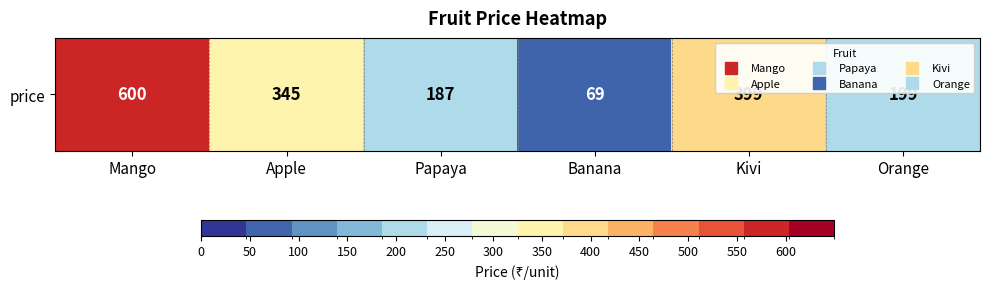

Read the value at Kivi, to the nearest 10.

400